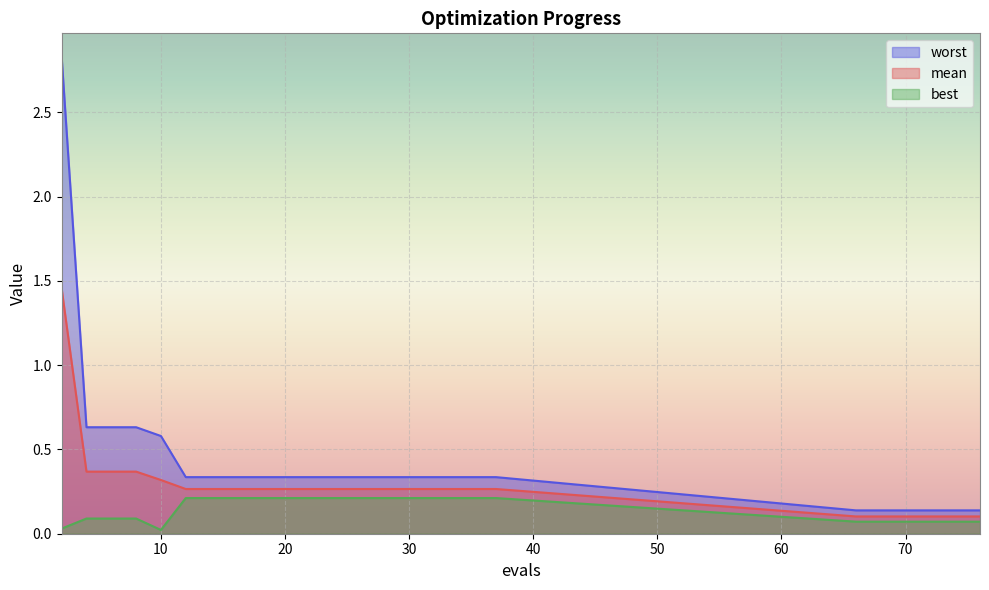

List the series in order of their peak value, highest first.

worst, mean, best